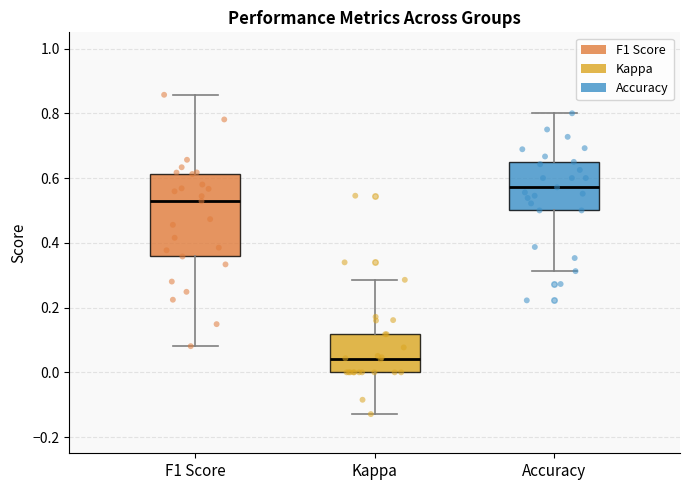

Reading left to right, transcribe this box plot: for each box, give where its median line is, the range the box spans, and where its two whiskers end, as read against the y-axis. The values are not printed on the chart, so give them approximately, as read against the axis.

F1 Score: median 0.52, box 0.36 to 0.62, whiskers 0.08 to 0.86
Kappa: median 0.04, box 0.00 to 0.12, whiskers -0.12 to 0.28
Accuracy: median 0.58, box 0.50 to 0.66, whiskers 0.32 to 0.80